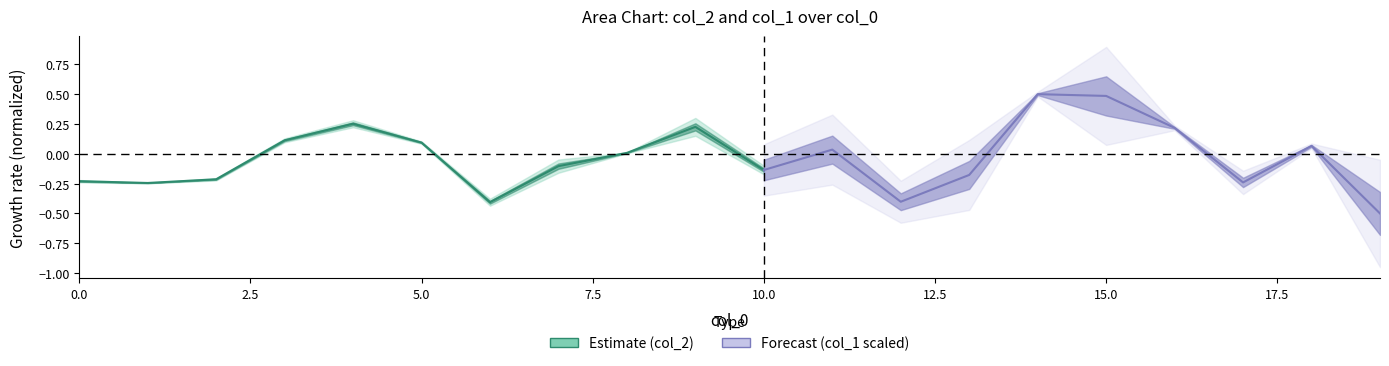

True or false: the data shows -0.1 at 10.

True